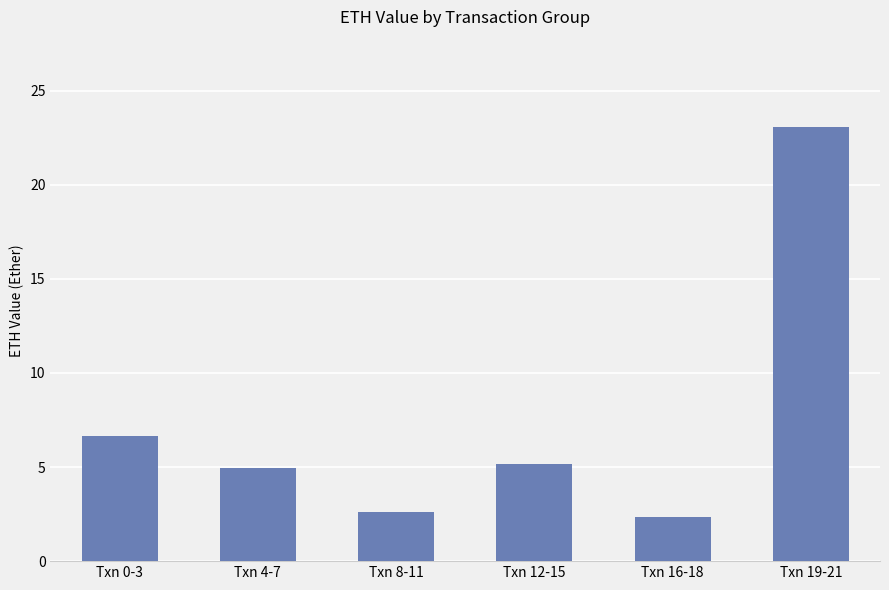

How many categories are shown in the chart?

6